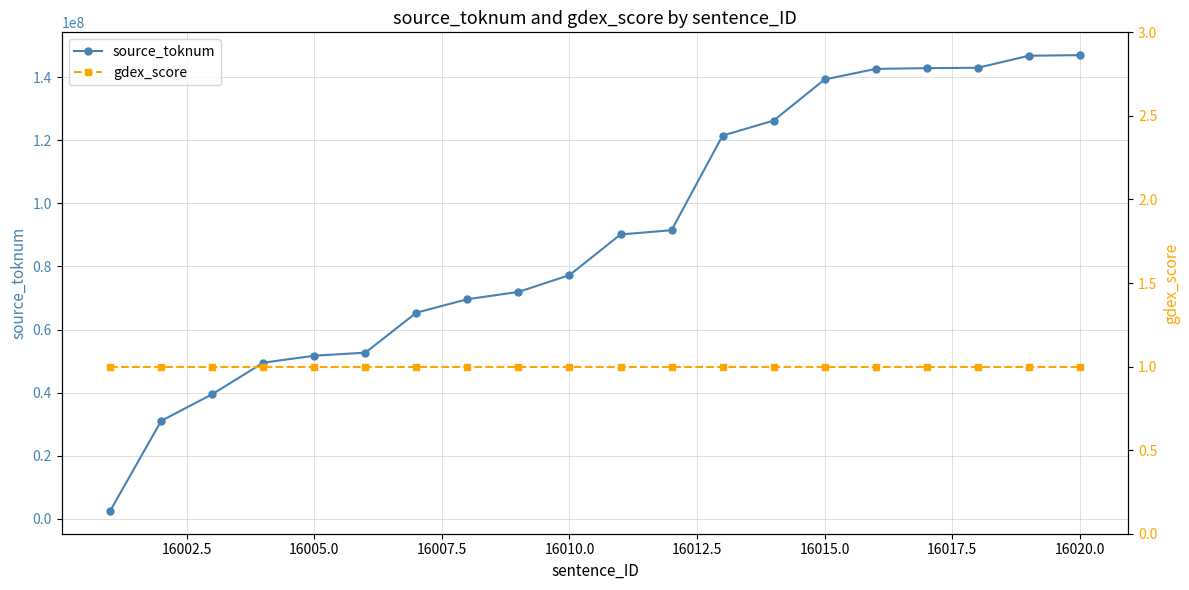

List the series in order of their overall mean, lowest first.

gdex_score, source_toknum